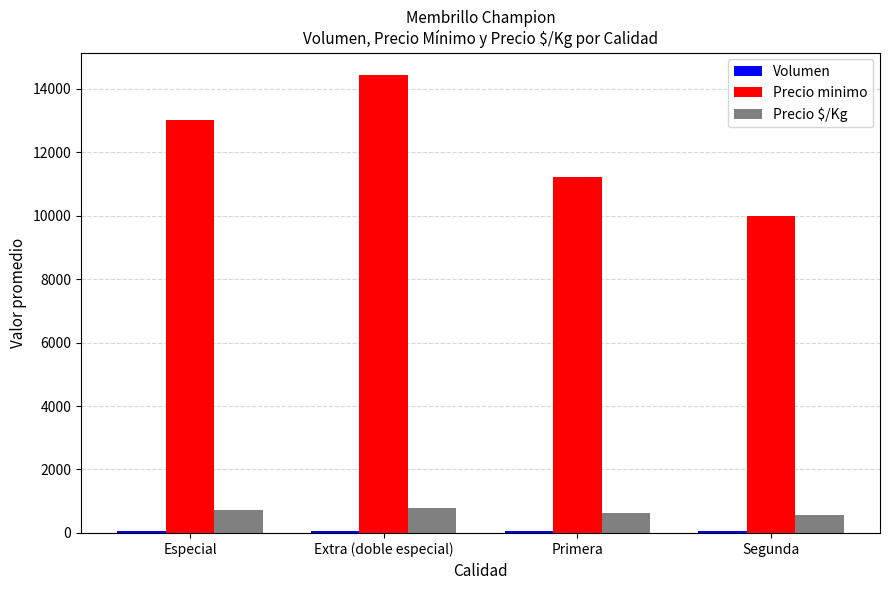

What is the label of the 2nd bar from the right?

Primera